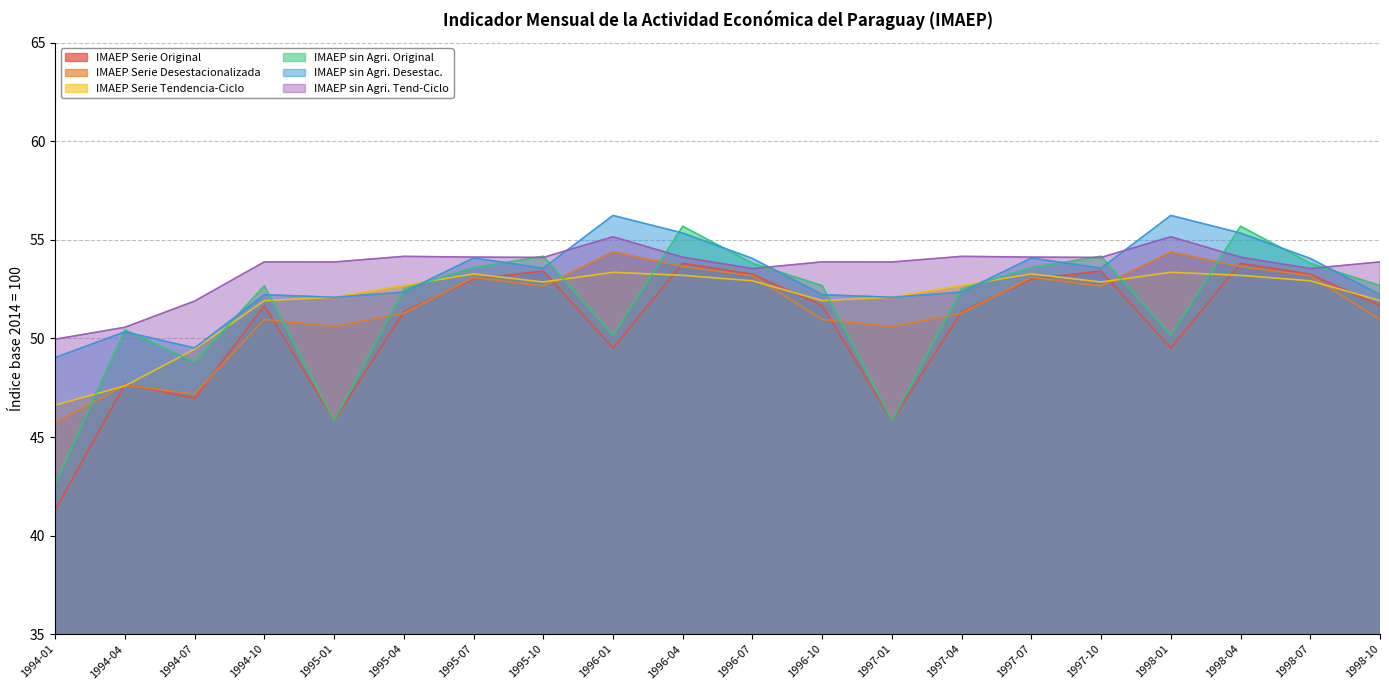

How many series are shown in this chart?

6